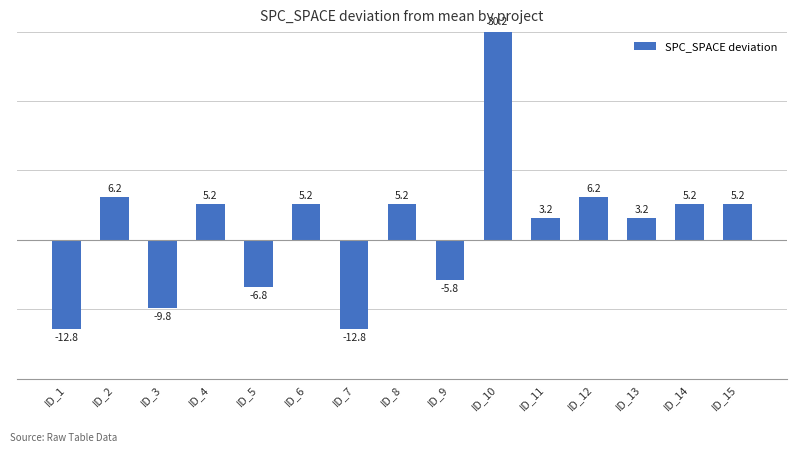

What is the difference between the maximum and minimum values?

43.0